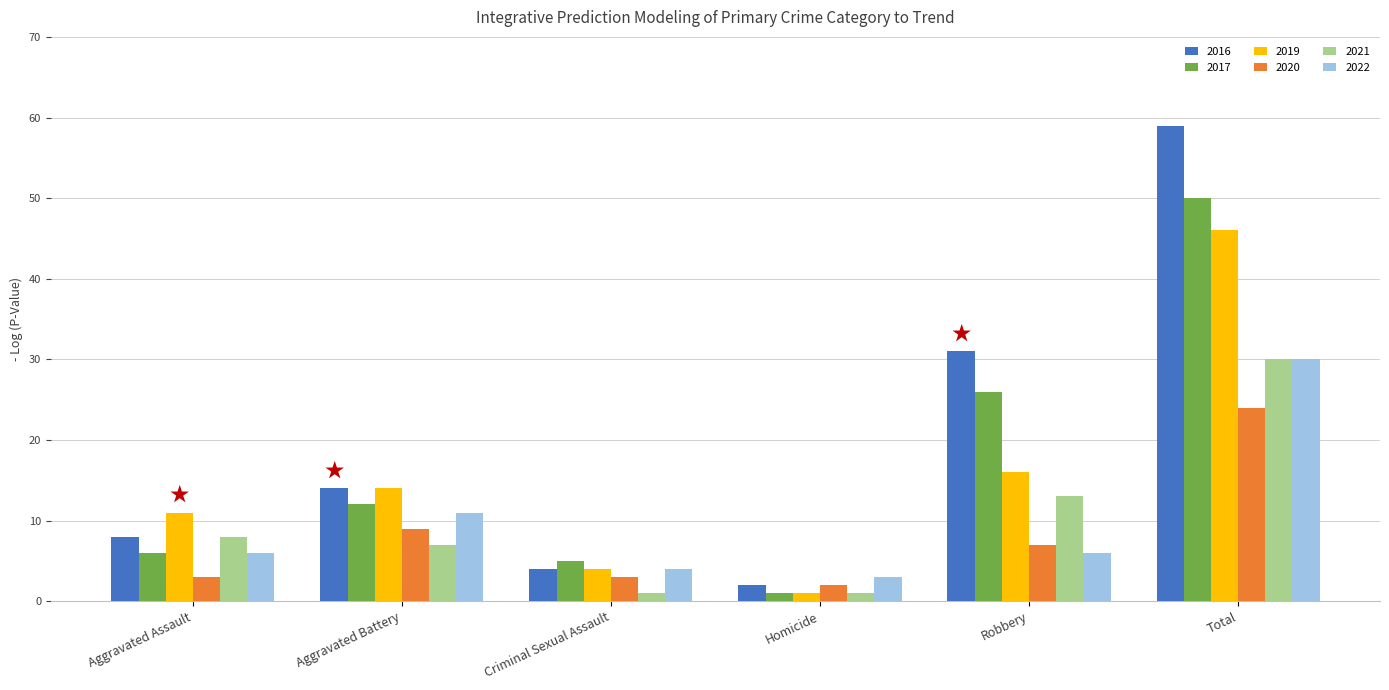

What is the value of the 2022 bar at the 6th from the left?

30